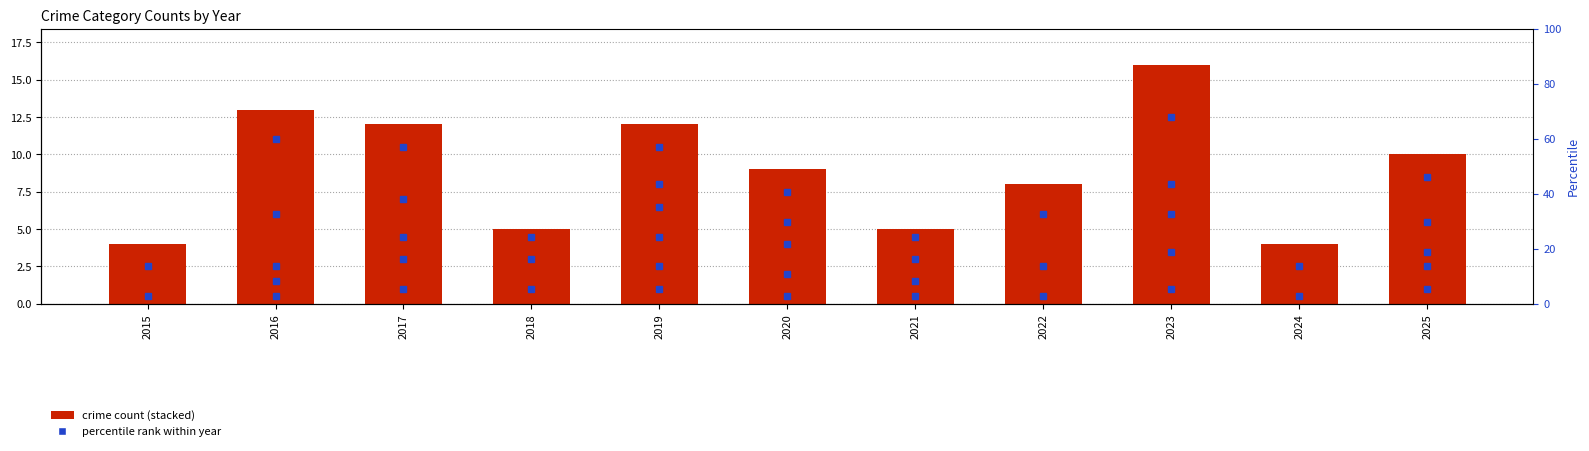

Does the chart contain any negative values?

No